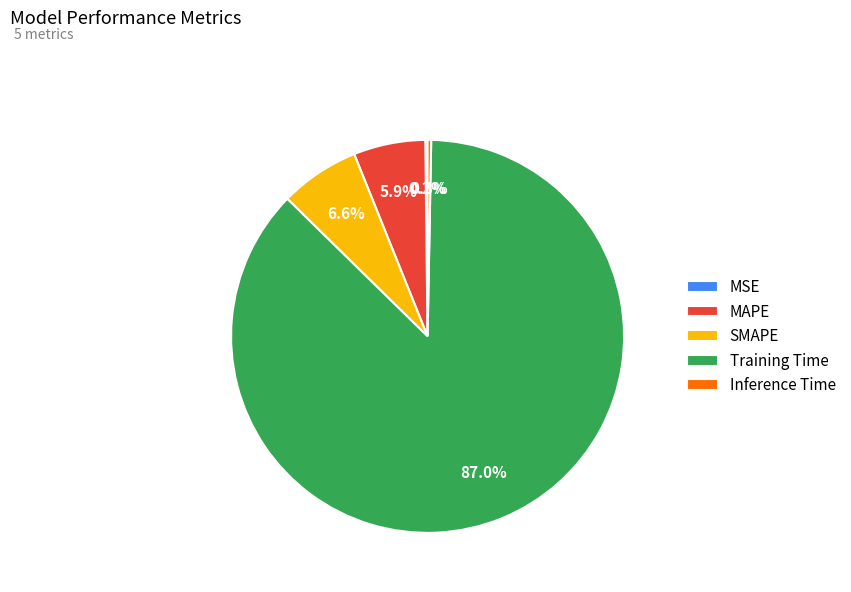

What is the largest slice in the pie chart?

Training Time